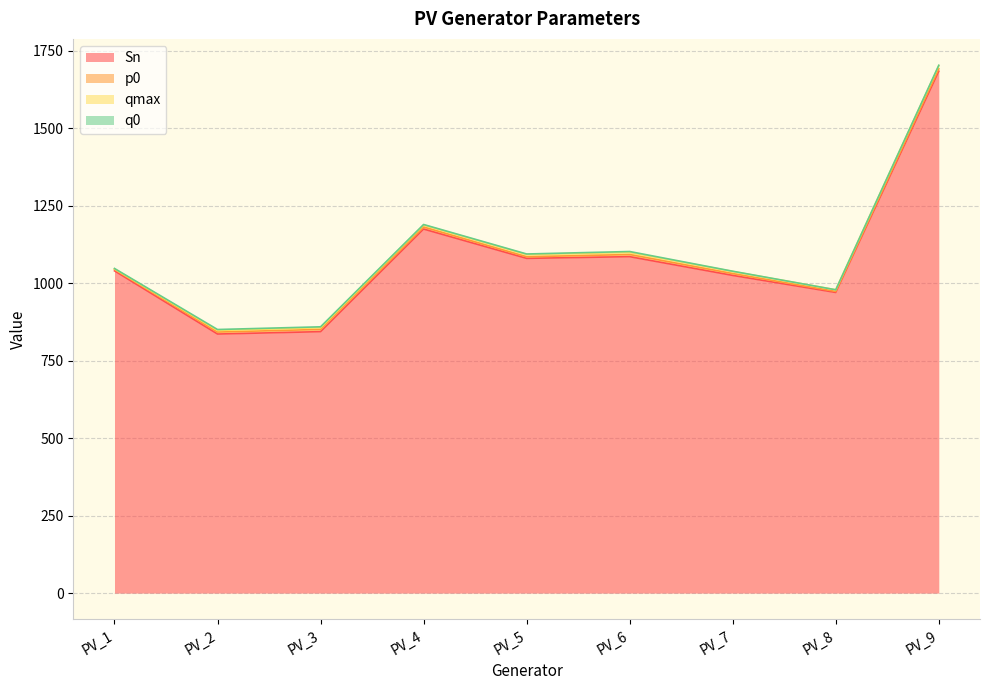

Reading right to left, extract all data points from this chart.

Sn: 1684.1	970.2	1025.2	1085.7	1080.2	1174.8	843.7	836.0	1040.0
p0: 7.8	3.3	5.9	6.9	5.2	6.5	7.2	6.5	4.4
qmax: 10.0	5.3	6.8	7.1	7.3	6.6	5.4	5.2	1.8
q0: 1.4	0.0	0.8	2.6	1.6	1.6	3.0	3.0	1.4